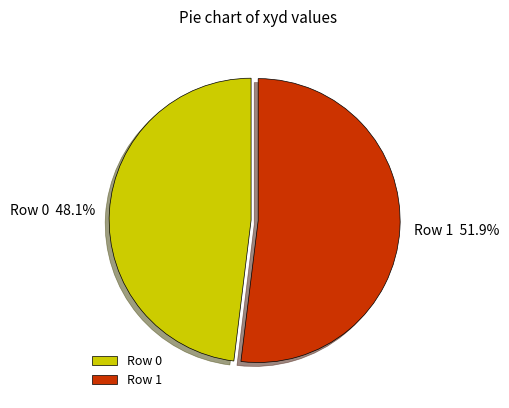

What is the ratio of the value at Row 0 to the value at Row 1?

0.9